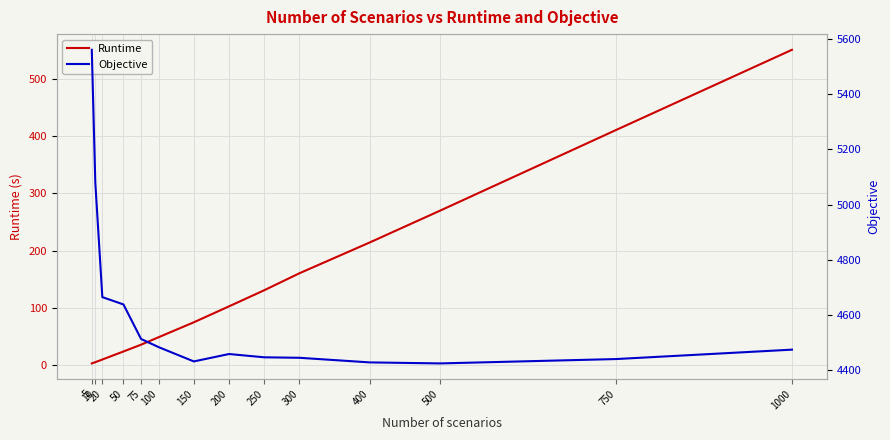

How many lines are shown in the chart?

2